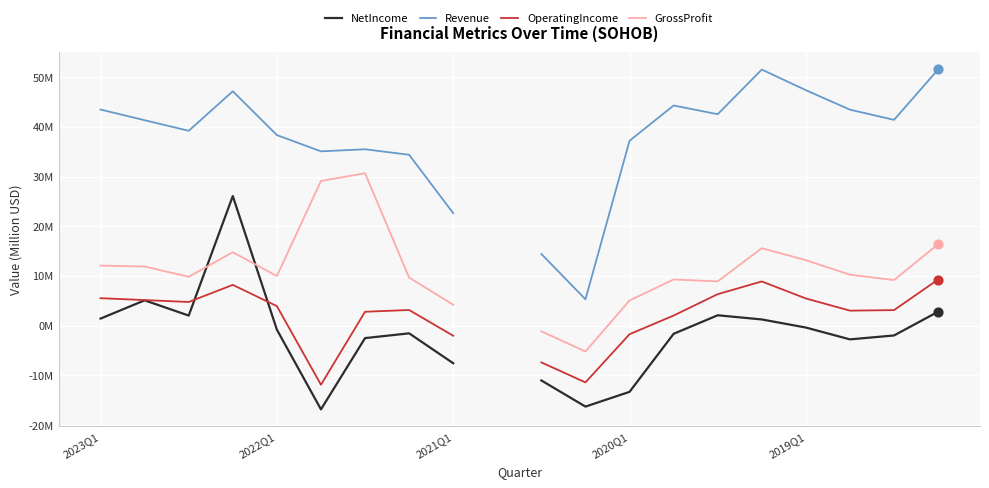

Which series contains the highest Y value?

Revenue